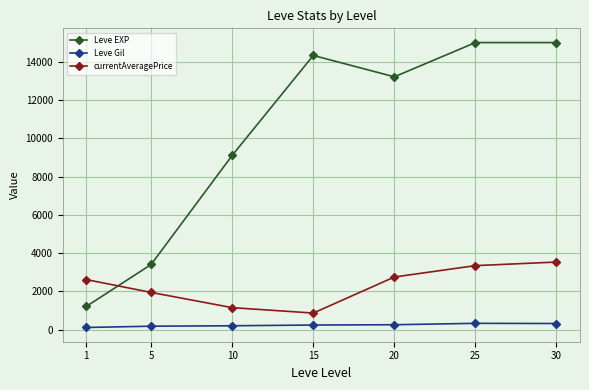

Count the number of categories in the chart.

7